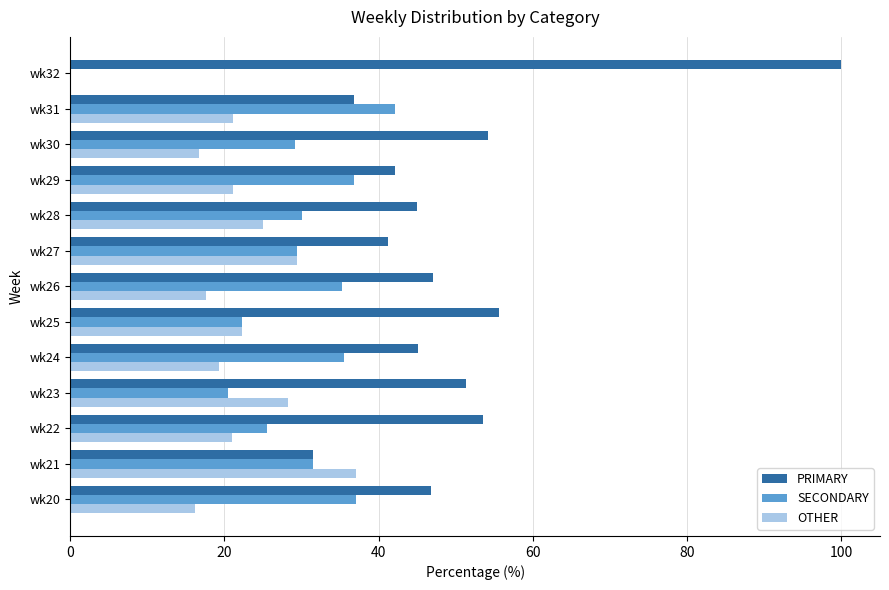

How many positive values does the SECONDARY series have?

12